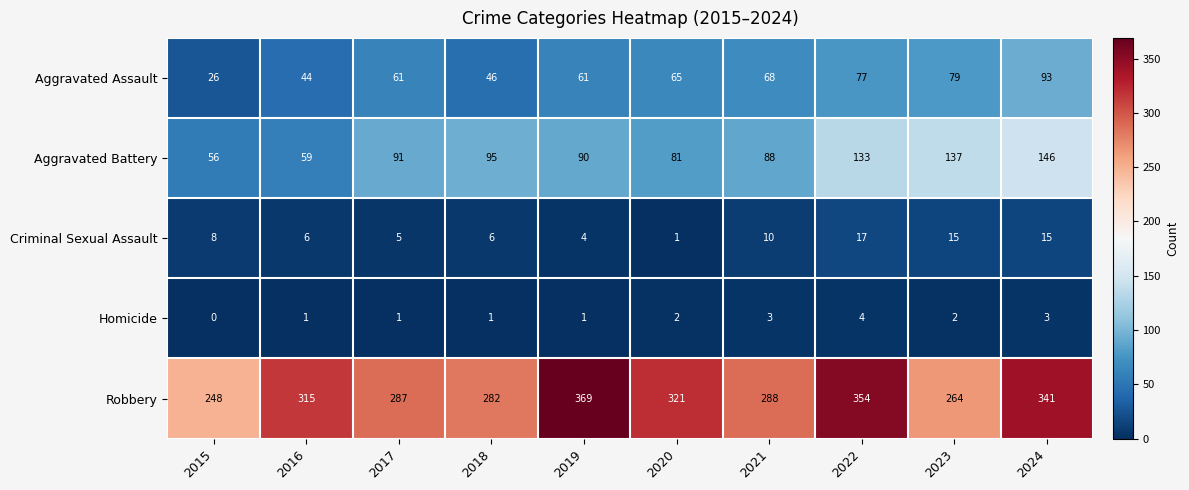

True or false: Aggravated Assault has a value of 26 at 2015.

True